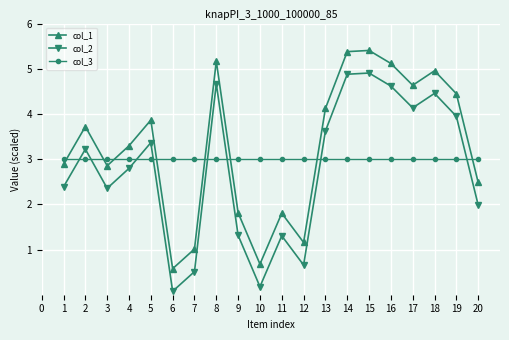

Which series has the largest total across all categories?

col_1